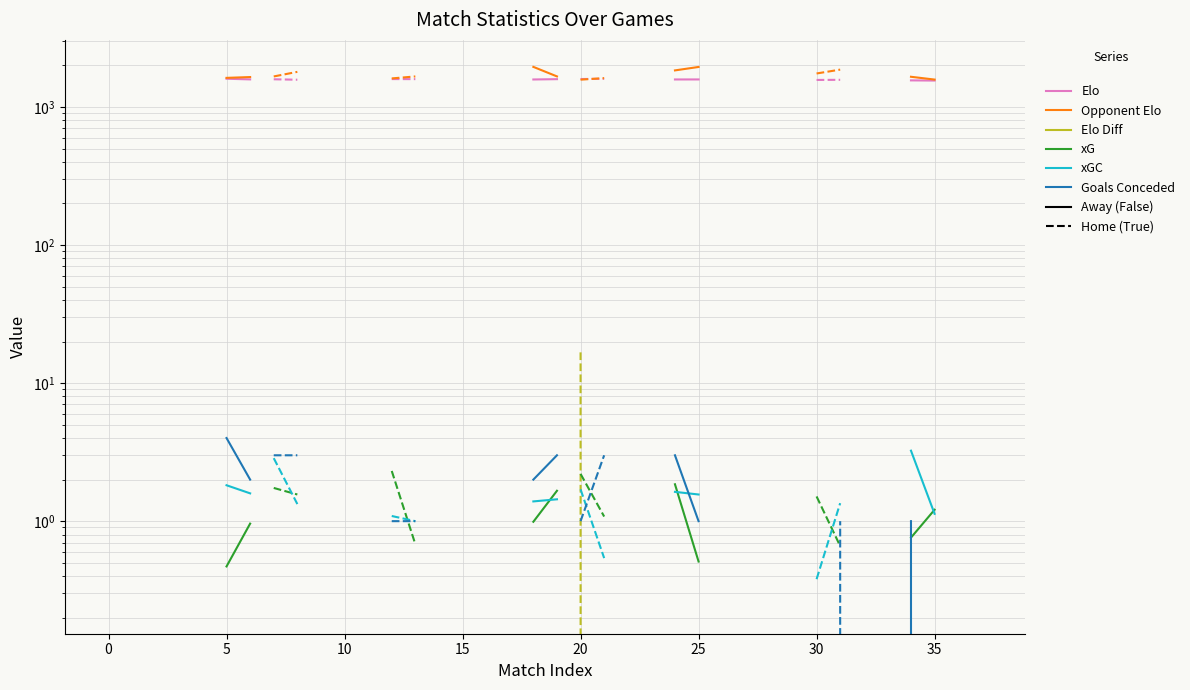

Is this an area chart (filled region under the line)?

No